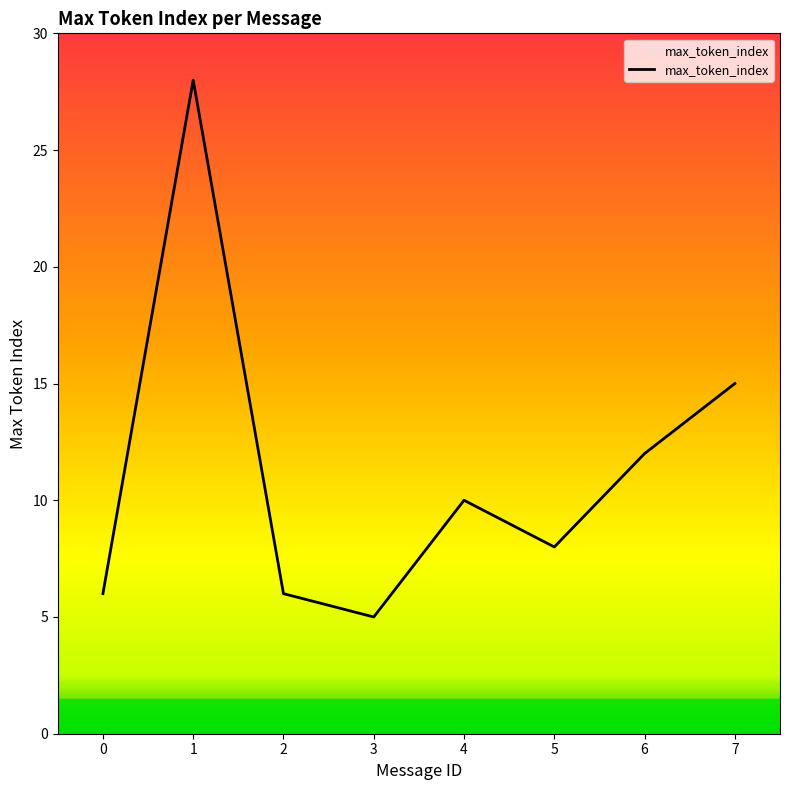

Where does the data first go above 10?

1